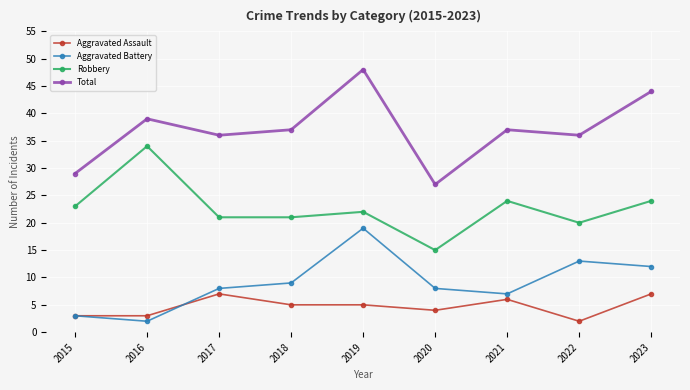

True or false: Aggravated Battery and Robbery cross at least once.

False